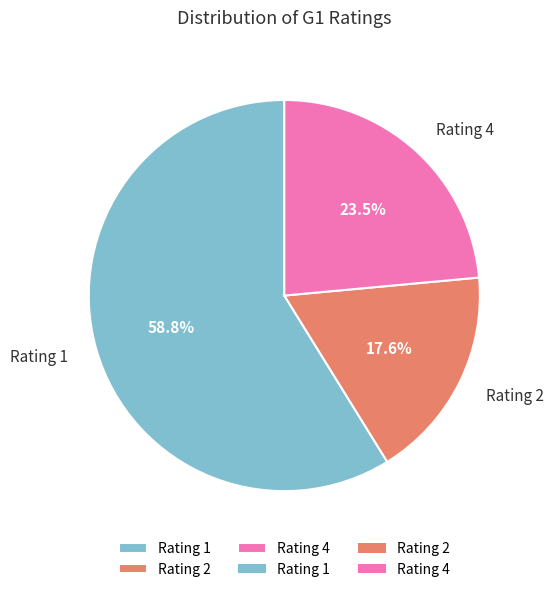

Rank the categories by value from lowest to highest.

Rating 2, Rating 4, Rating 1